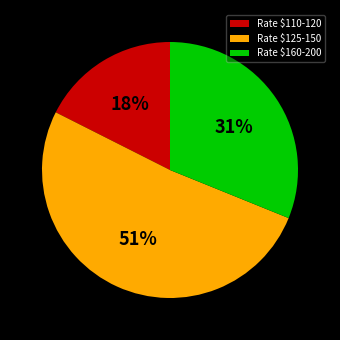

Is it true that Rate $160-200 is 43% of the pie?

False